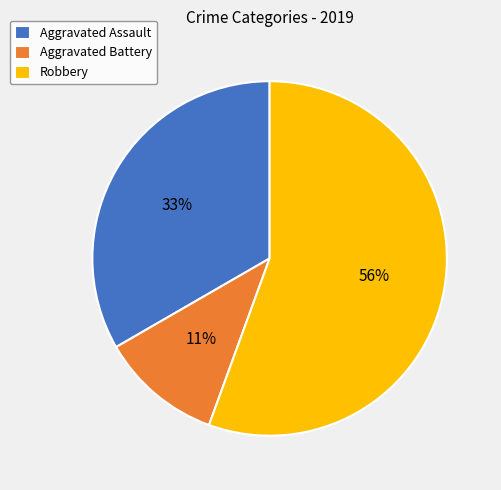

To the nearest percent, what is the average slice percentage?

33%